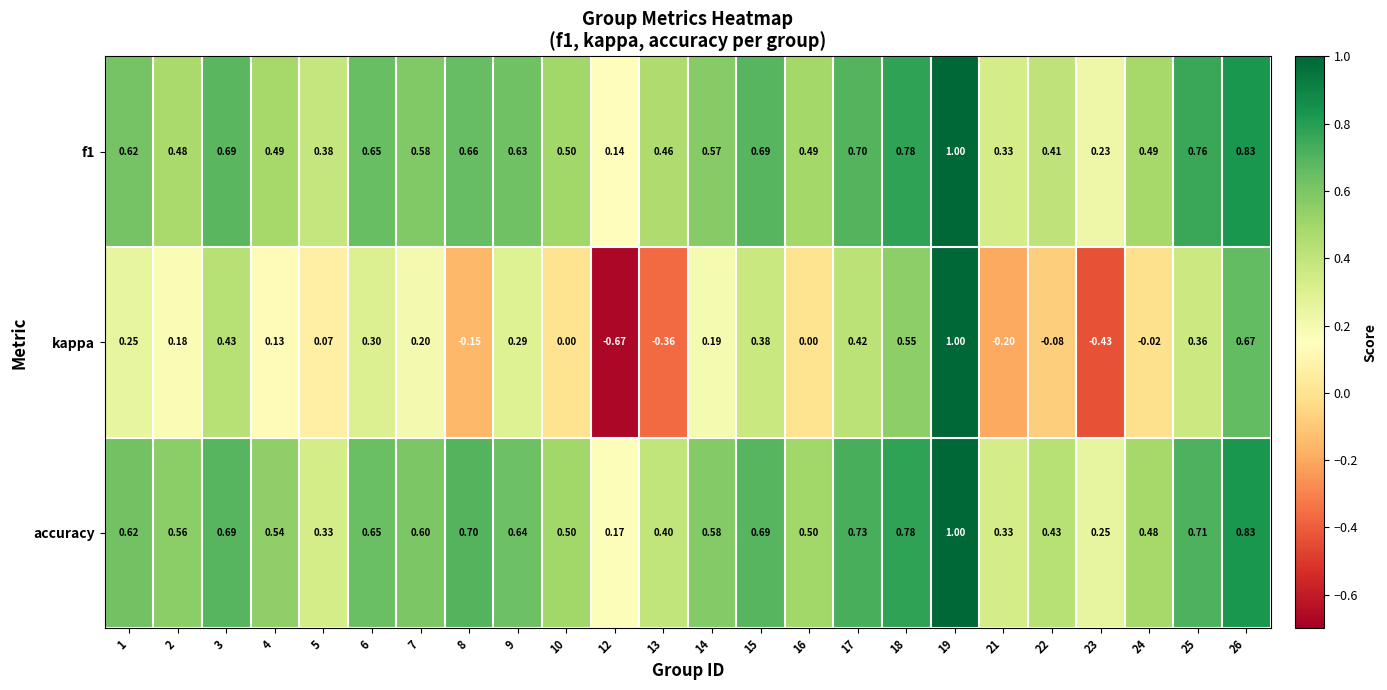

Which series has the widest spread of values?

kappa